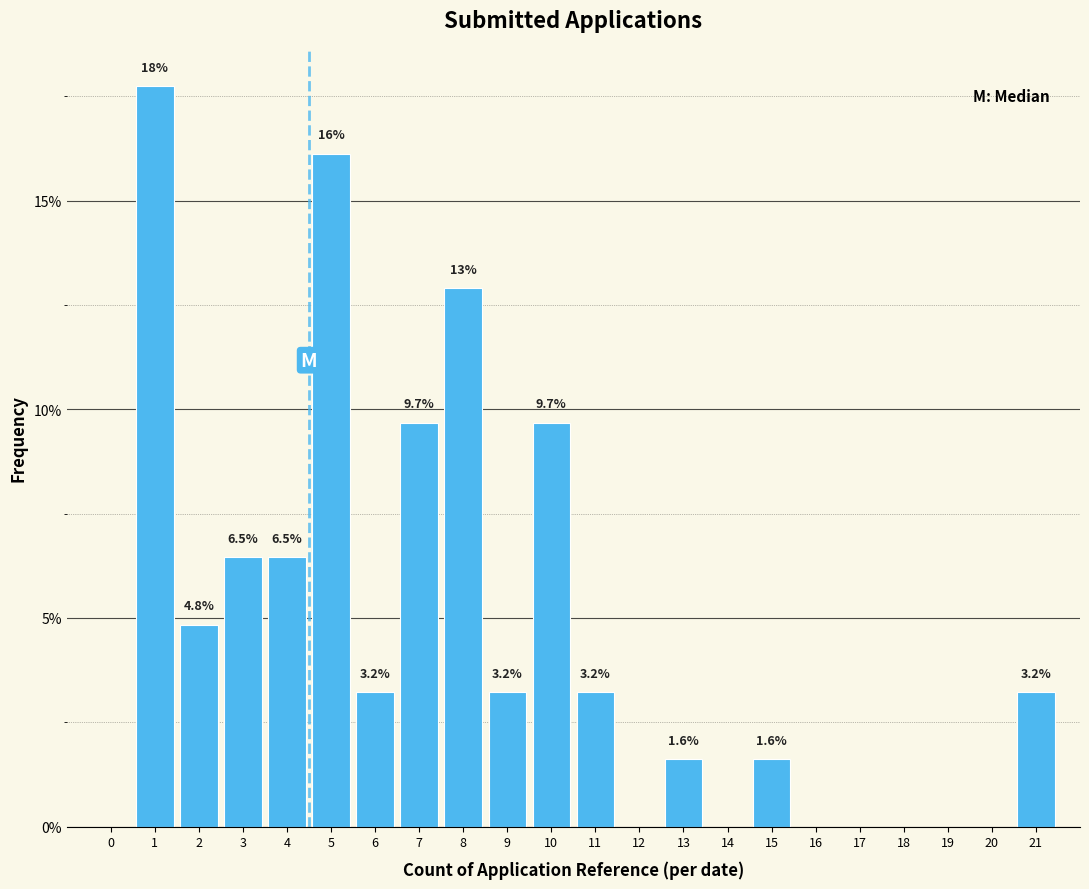

Reading left to right, transcribe all the data shown in this chart.

0=0.0	1=17.7	2=4.8	3=6.5	4=6.5	5=16.1	6=3.2	7=9.7	8=12.9	9=3.2	10=9.7	11=3.2	12=0.0	13=1.6	14=0.0	15=1.6	16=0.0	17=0.0	18=0.0	19=0.0	20=0.0	21=3.2